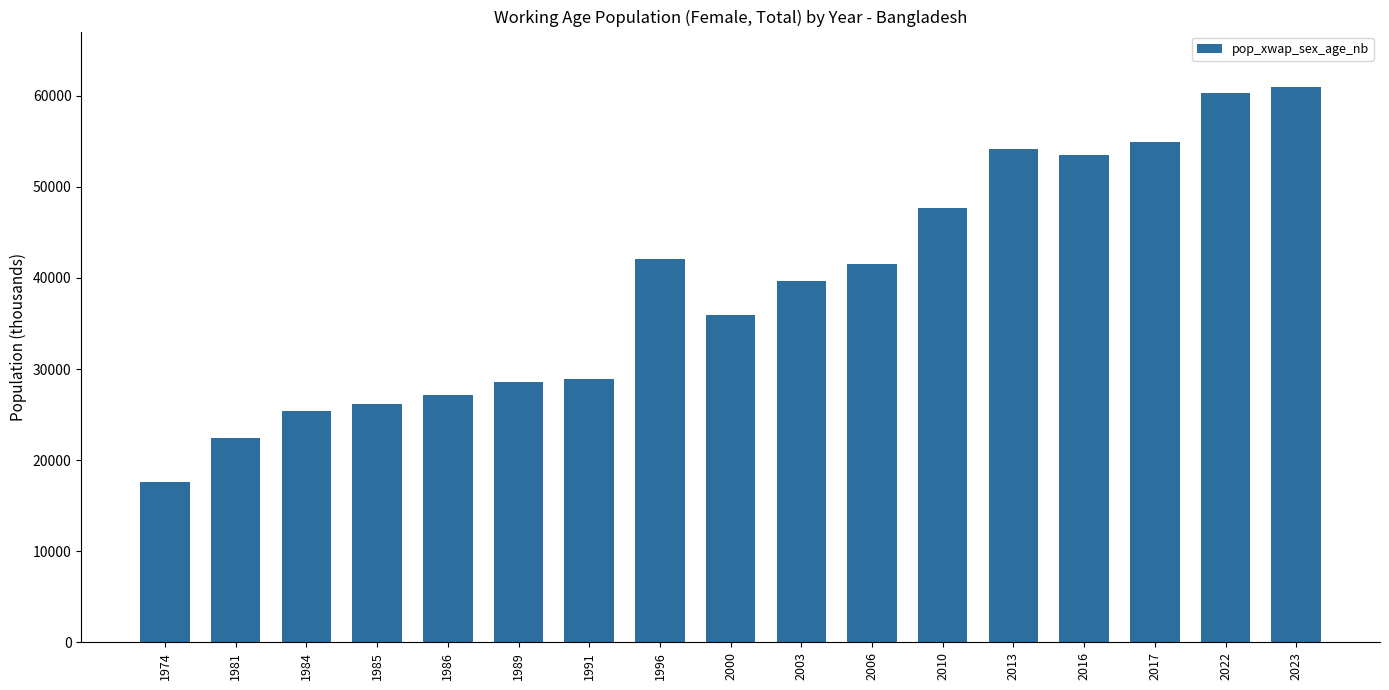

What is the difference between the maximum and second lowest values?

38500.0